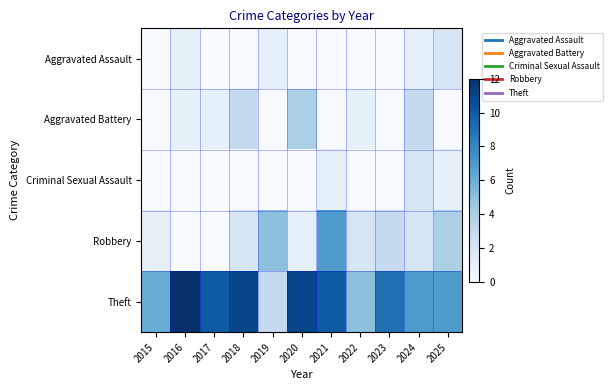

Which category has the lowest value across all series?

2015